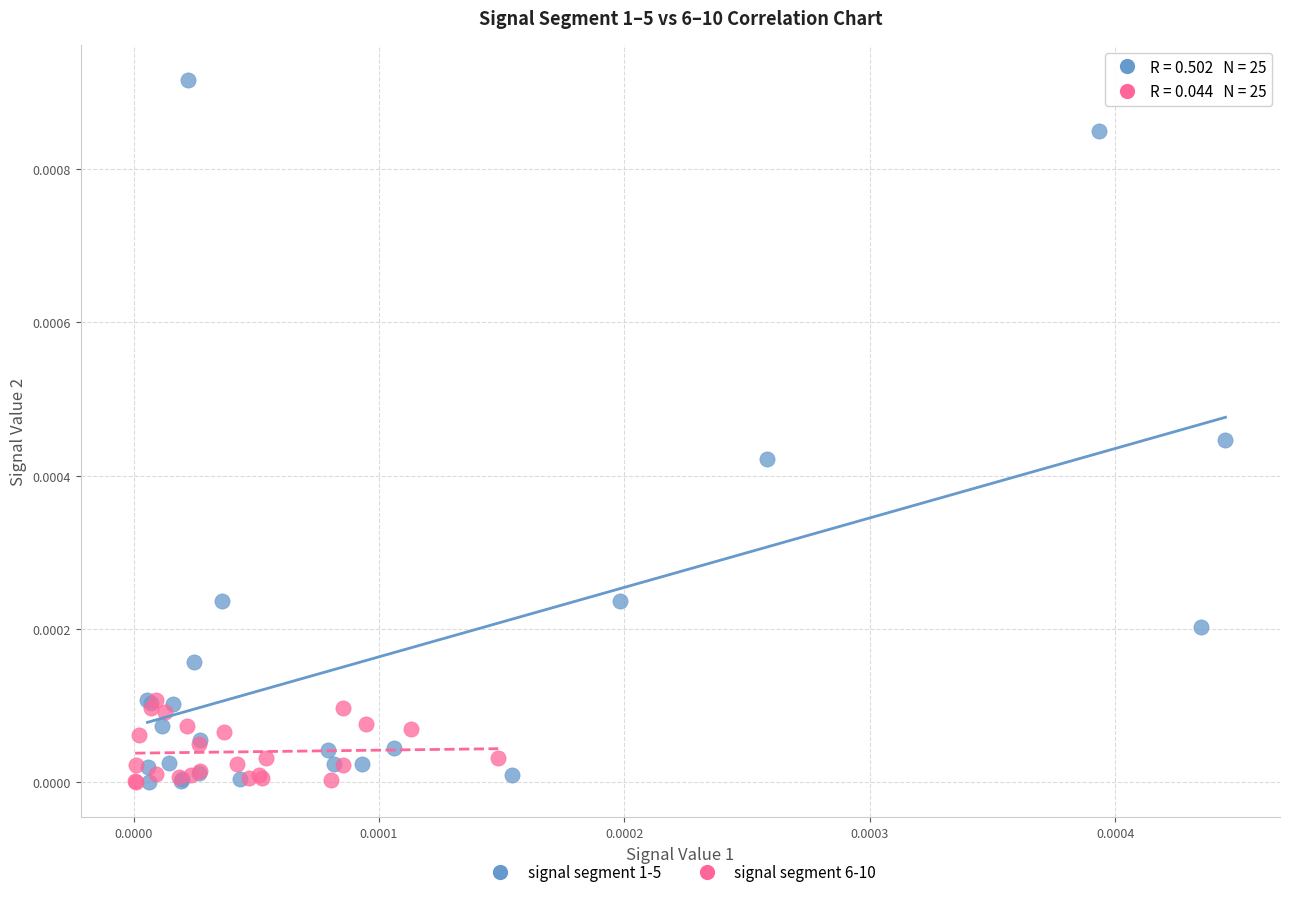

Which series has the largest Y range (max minus min)?

signal segment 1-5